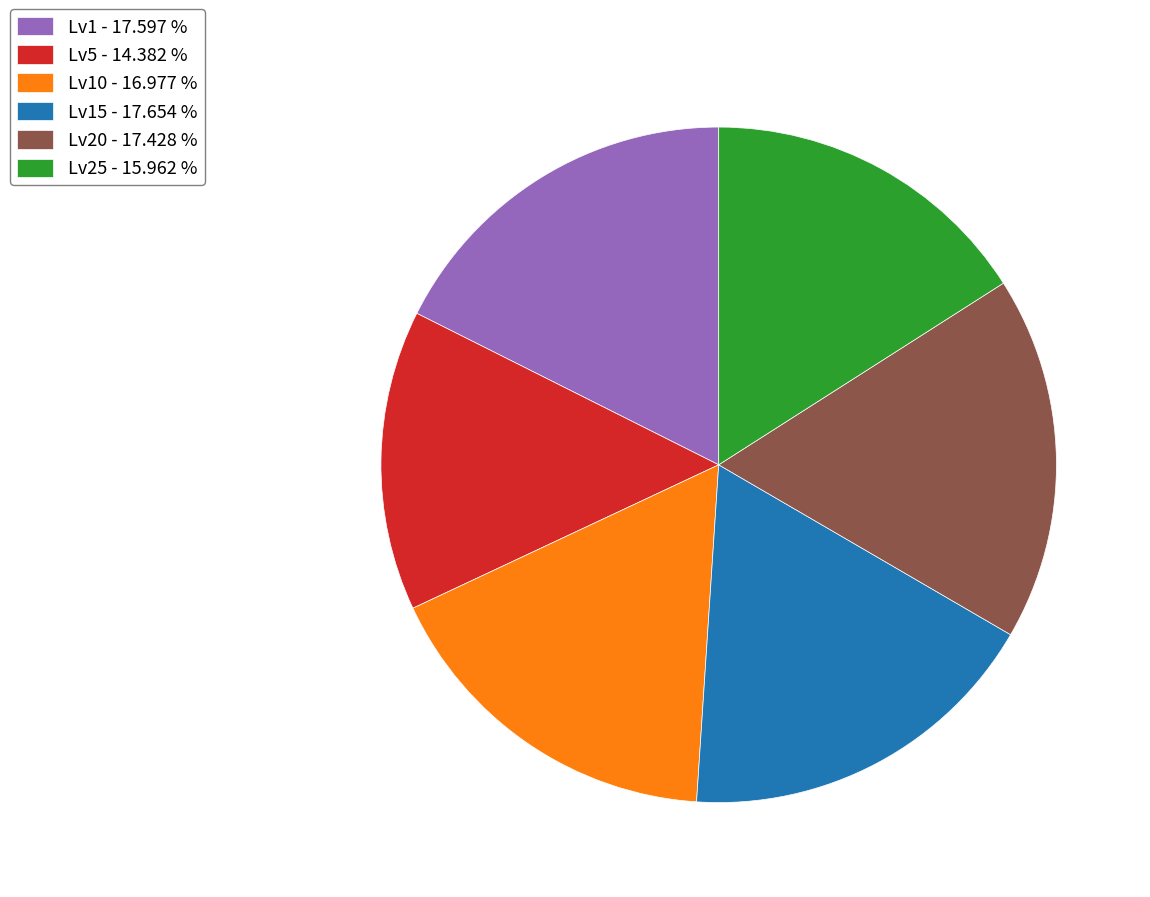

How many slices are in this pie chart?

6